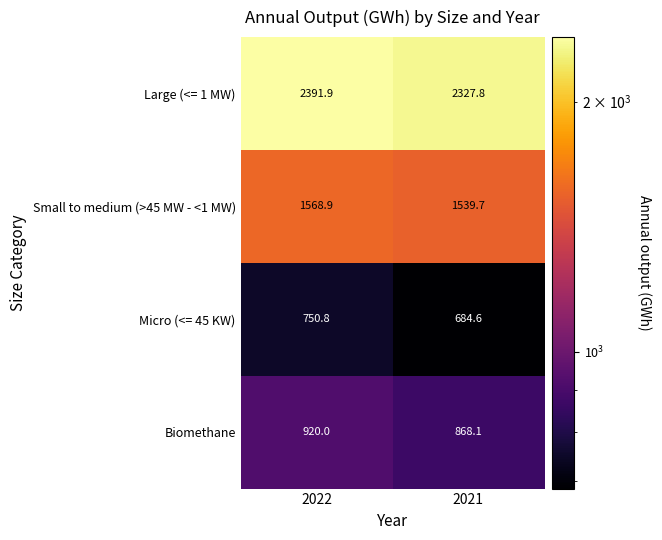

What is the greatest value displayed?

2391.9